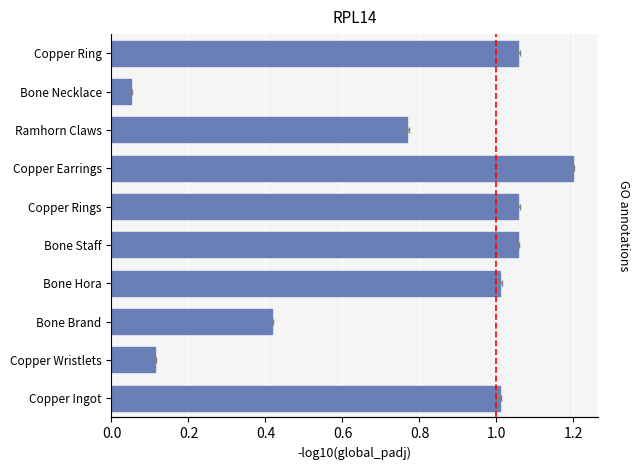

Reading left to right, extract all data points from this chart.

1.1	0.1	0.8	1.2	1.1	1.1	1.0	0.4	0.1	1.0